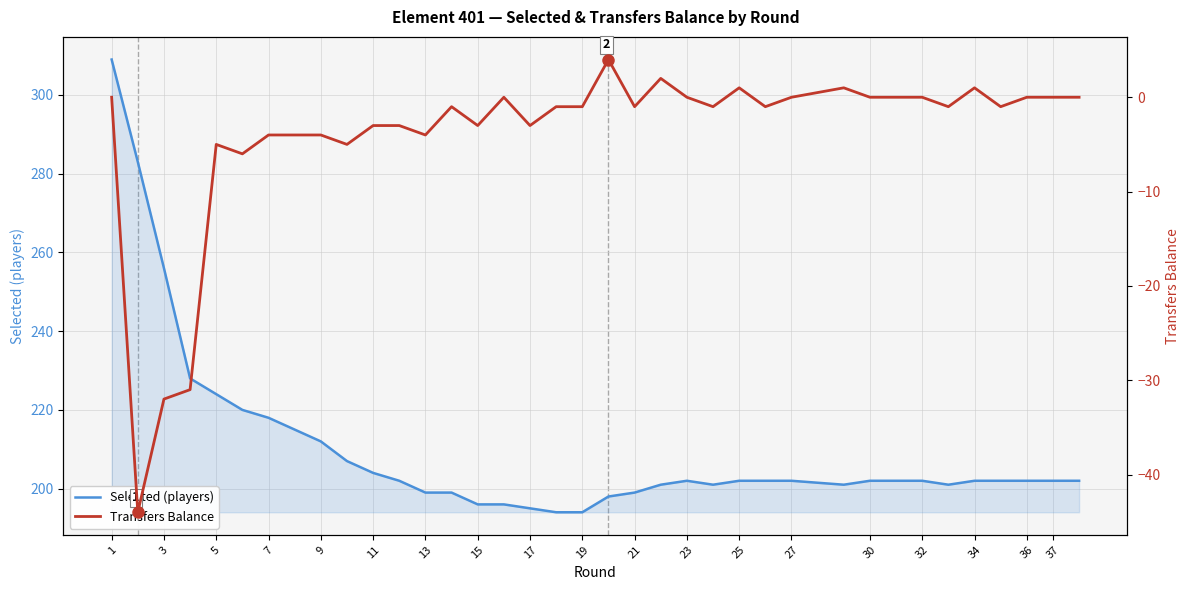

How many series are shown in this chart?

2